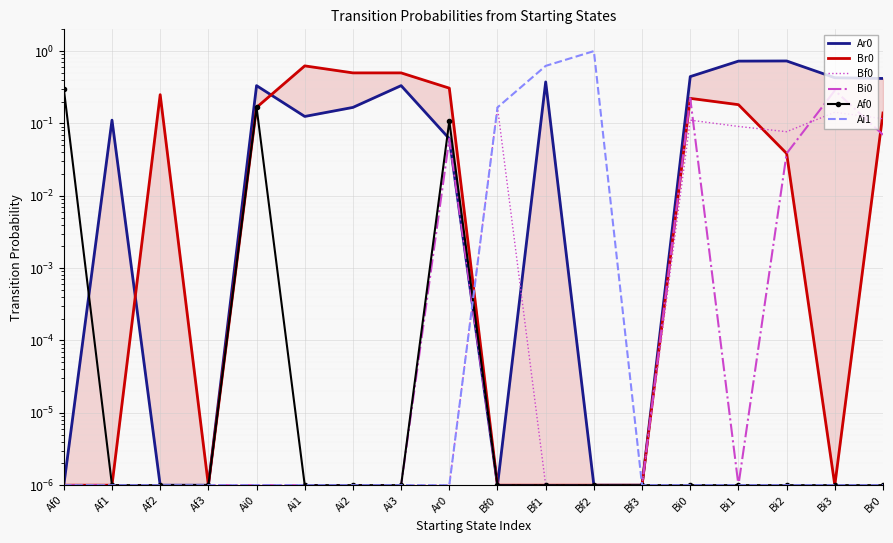

Reading right to left, transcribe all the data shown in this chart.

Ar0: Br0=0.4	Bi3=0.4	Bi2=0.7	Bi1=0.7	Bi0=0.4	Bf3=0.0	Bf2=0.0	Bf1=0.4	Bf0=0.0	Ar0=0.1	Ai3=0.3	Ai2=0.2	Ai1=0.1	Ai0=0.3	Af3=0.0	Af2=0.0	Af1=0.1	Af0=0.0
Br0: Br0=0.1	Bi3=0.0	Bi2=0.0	Bi1=0.2	Bi0=0.2	Bf3=0.0	Bf2=0.0	Bf1=0.0	Bf0=0.0	Ar0=0.3	Ai3=0.5	Ai2=0.5	Ai1=0.6	Ai0=0.2	Af3=0.0	Af2=0.2	Af1=0.0	Af0=0.0
Bf0: Br0=0.1	Bi3=0.1	Bi2=0.1	Bi1=0.1	Bi0=0.1	Bf3=0.0	Bf2=0.0	Bf1=0.0	Bf0=0.2	Ar0=0.0	Ai3=0.0	Ai2=0.0	Ai1=0.0	Ai0=0.0	Af3=0.0	Af2=0.0	Af1=0.0	Af0=0.0
Bi0: Br0=0.1	Bi3=0.3	Bi2=0.0	Bi1=0.0	Bi0=0.2	Bf3=0.0	Bf2=0.0	Bf1=0.0	Bf0=0.0	Ar0=0.1	Ai3=0.0	Ai2=0.0	Ai1=0.0	Ai0=0.0	Af3=0.0	Af2=0.0	Af1=0.0	Af0=0.0
Af0: Br0=0.0	Bi3=0.0	Bi2=0.0	Bi1=0.0	Bi0=0.0	Bf3=0.0	Bf2=0.0	Bf1=0.0	Bf0=0.0	Ar0=0.1	Ai3=0.0	Ai2=0.0	Ai1=0.0	Ai0=0.2	Af3=0.0	Af2=0.0	Af1=0.0	Af0=0.3
Ai1: Br0=0.0	Bi3=0.0	Bi2=0.0	Bi1=0.0	Bi0=0.0	Bf3=0.0	Bf2=1.0	Bf1=0.6	Bf0=0.2	Ar0=0.0	Ai3=0.0	Ai2=0.0	Ai1=0.0	Ai0=0.0	Af3=0.0	Af2=0.0	Af1=0.0	Af0=0.0